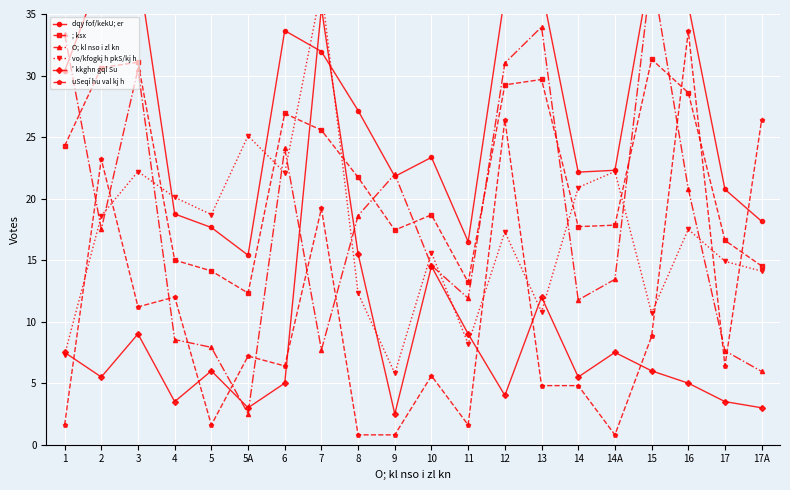

How many values in the vo/kfogkj h pkS/kj h series are below 17?

9